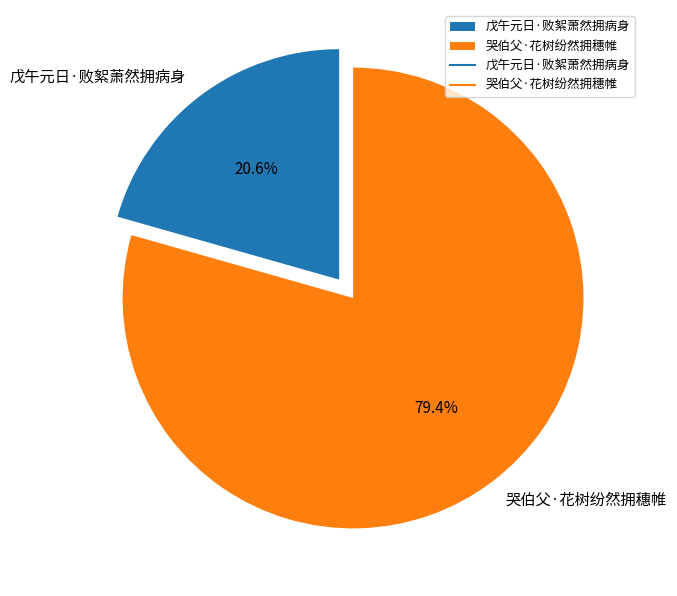

Is it true that 哭伯父·花树纷然拥穗帷 is 79% of the pie?

True